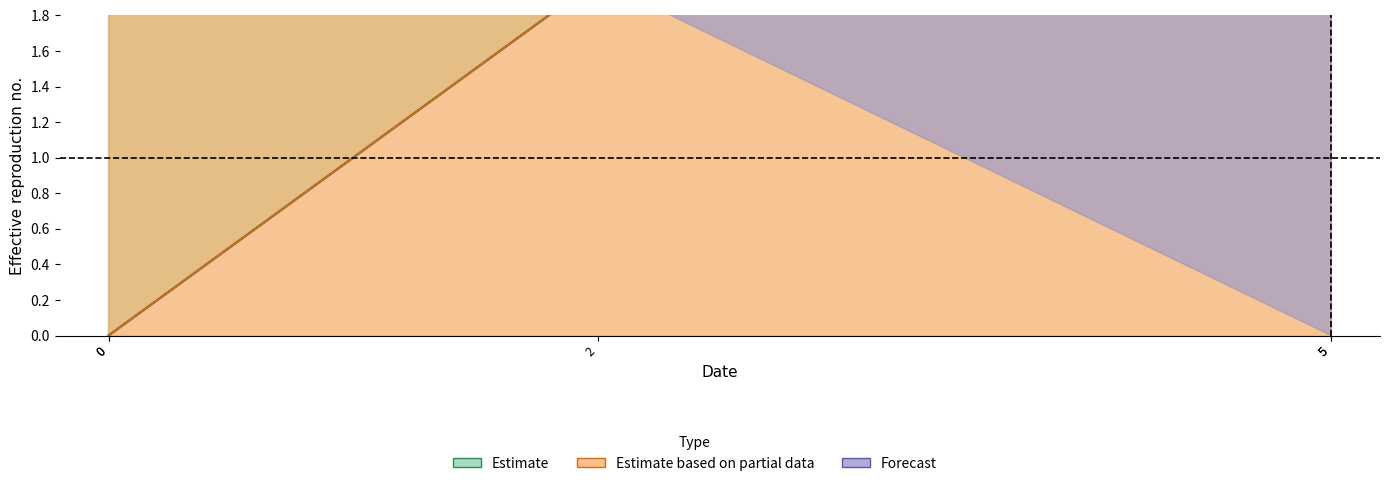

True or false: y_lower and y_center intersect in this chart.

False